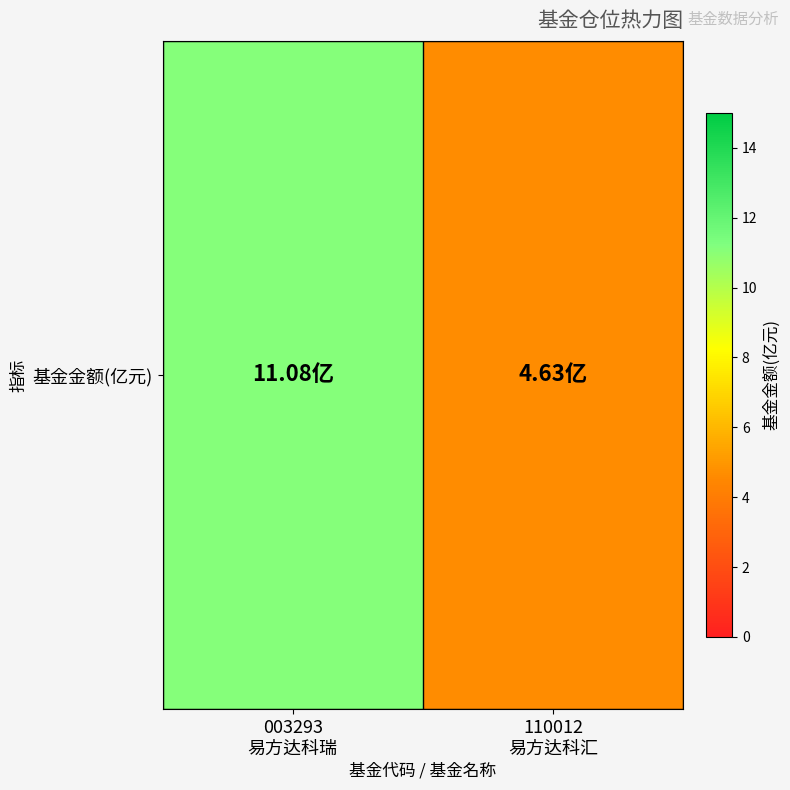

What is the average value?

7.9